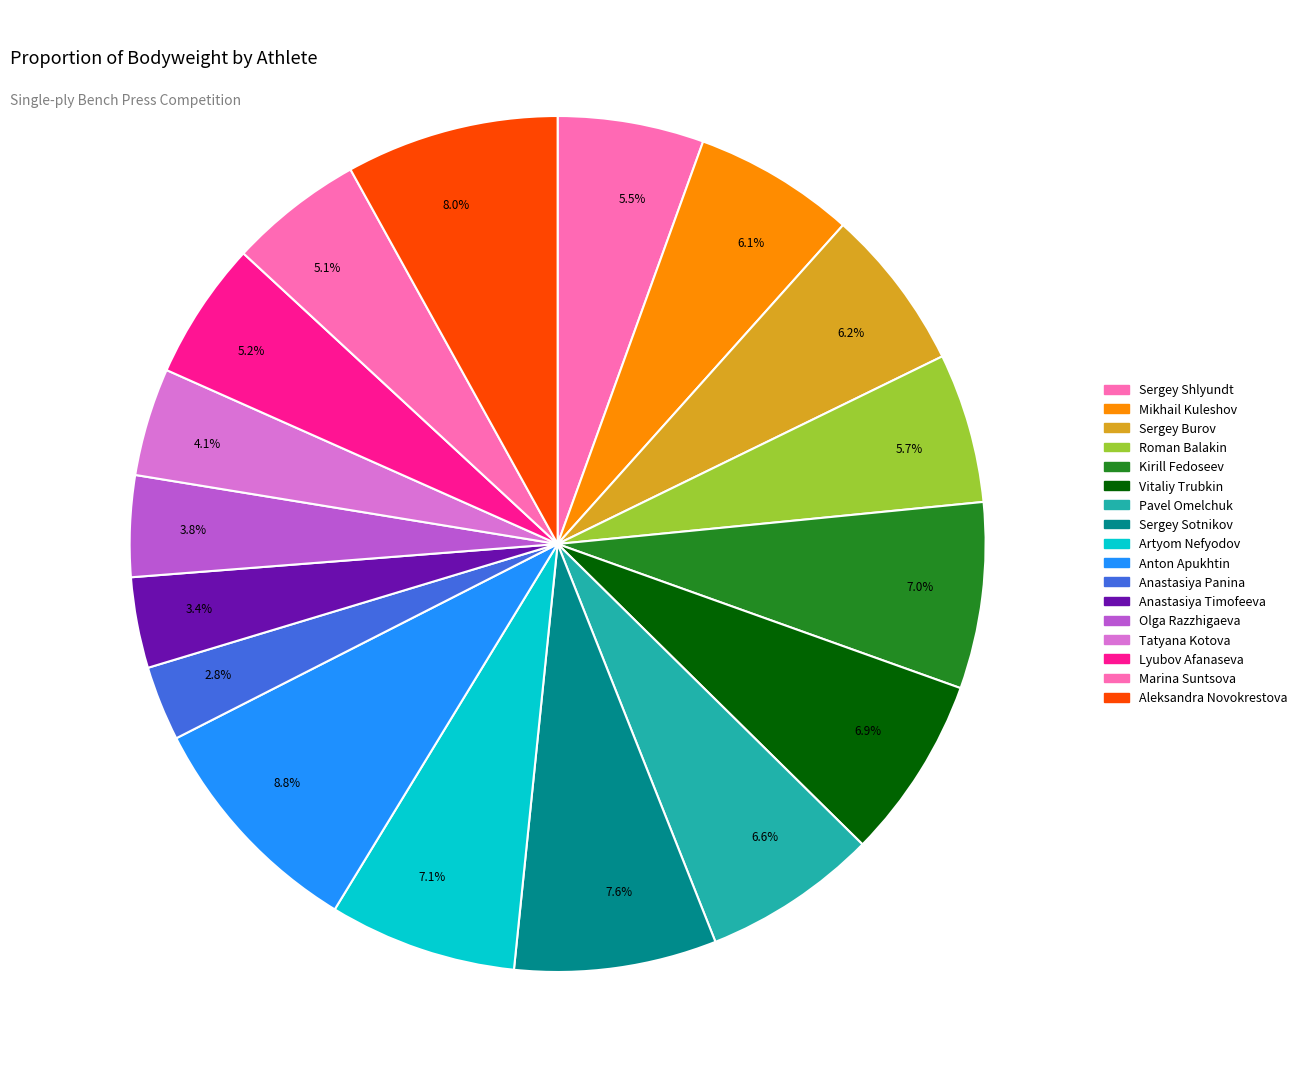

Is the sum of 7.6% and 5.5% greater than half?

No